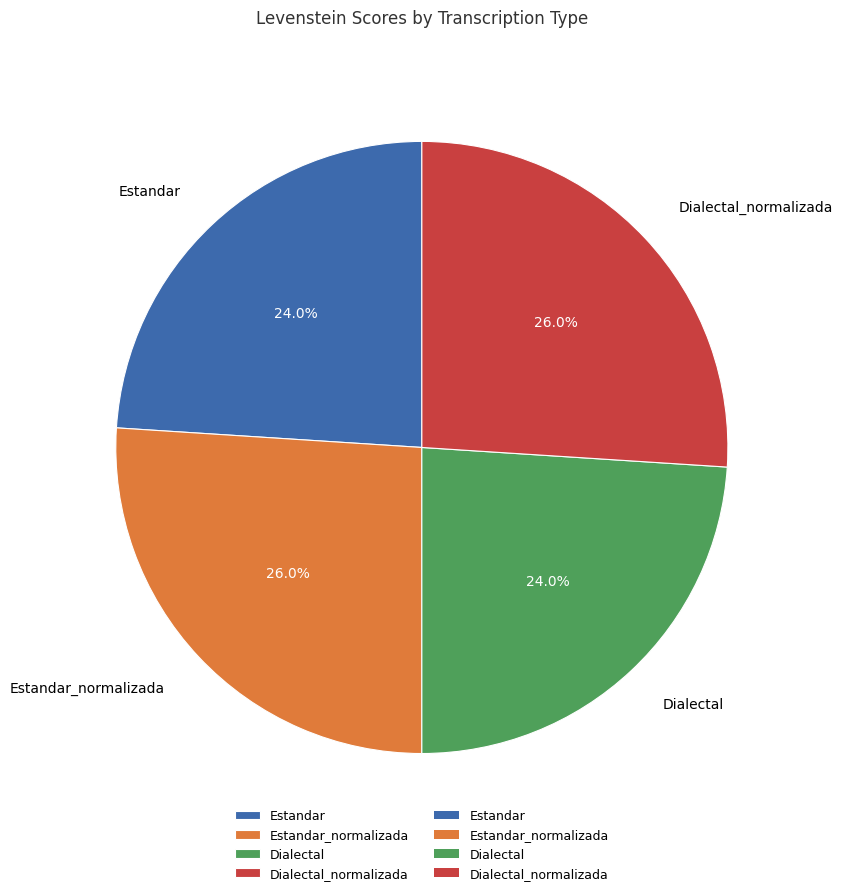

Combined, what portion of the pie is Estandar_normalizada and Dialectal_normalizada?

52.0%